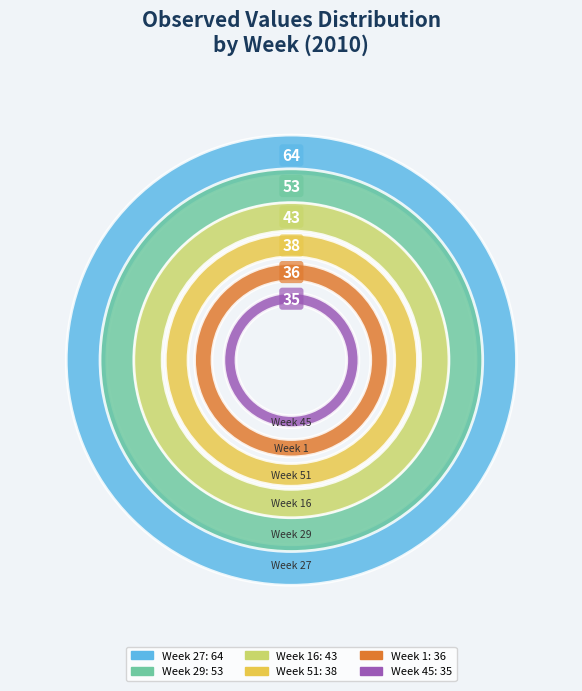

Combined, what portion of the pie is Week 51 and Week 27?

37.9%